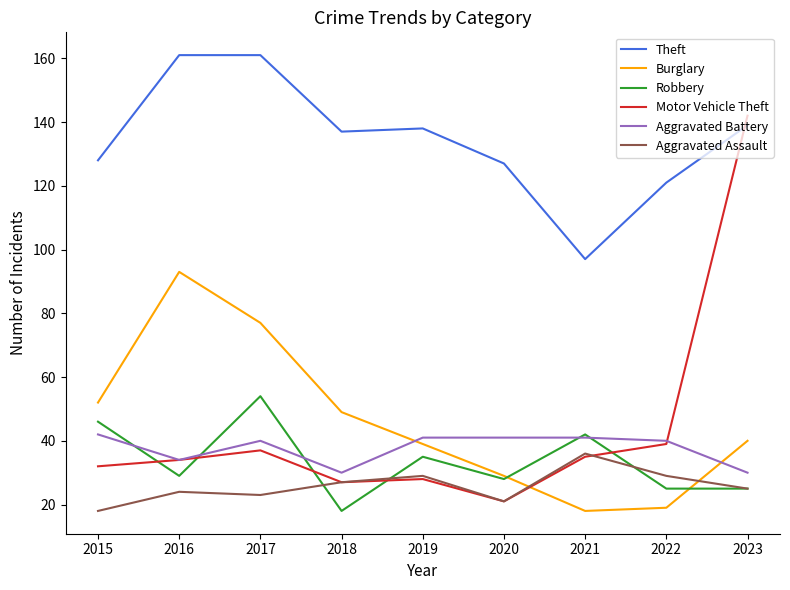

What is the minimum value shown in the chart?

18